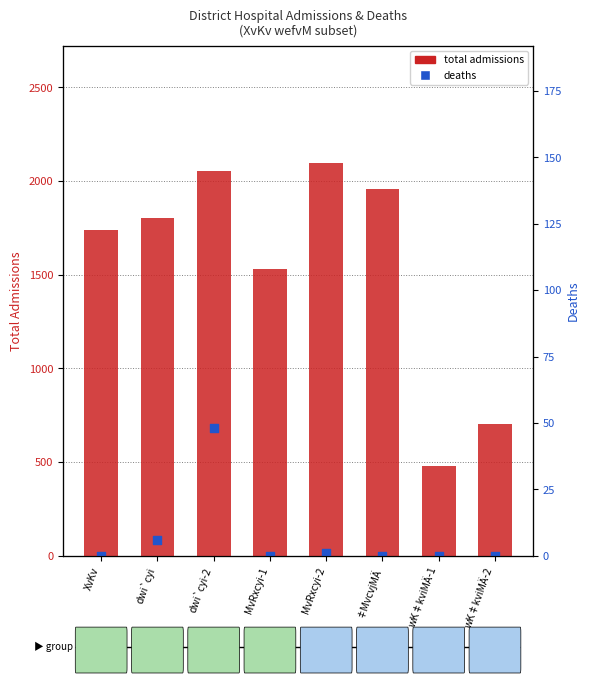

Which series reaches the maximum Y coordinate?

total admissions